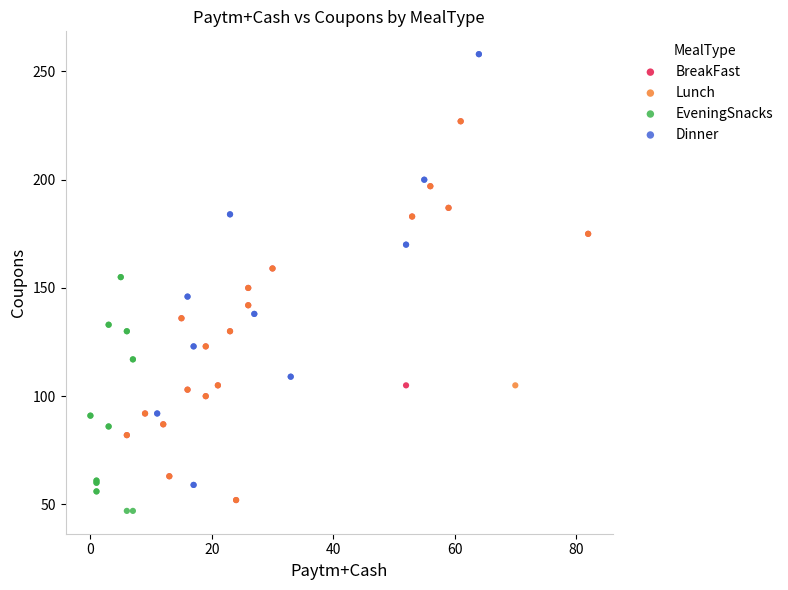

Which series reaches the maximum Y coordinate?

Dinner